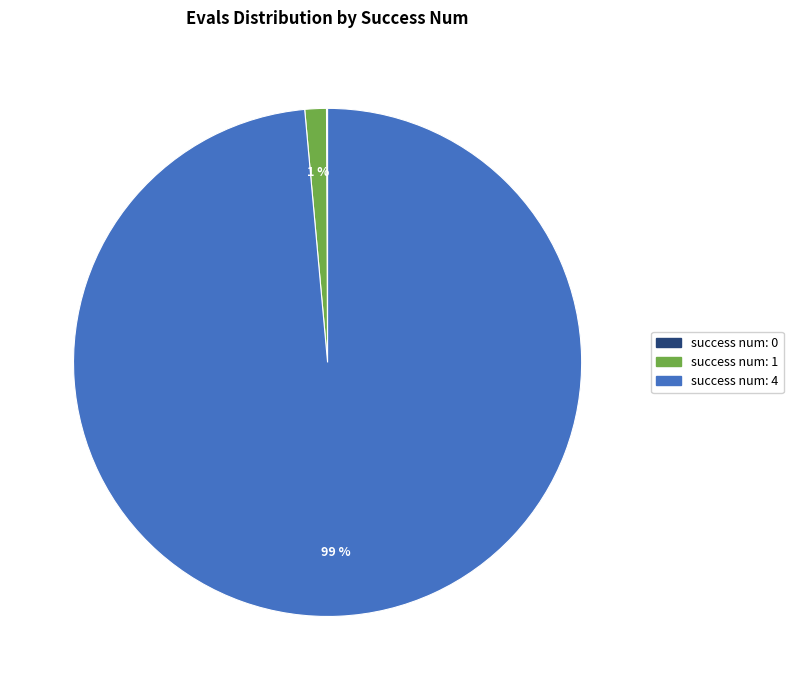

To the nearest percent, what is the average slice percentage?

33%